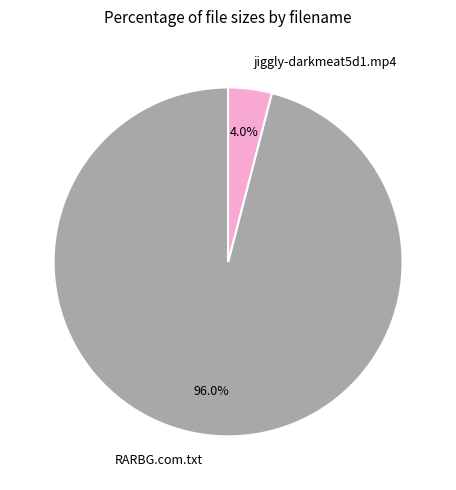

Between RARBG.com.txt and jiggly-darkmeat5d1.mp4, which is larger?

RARBG.com.txt